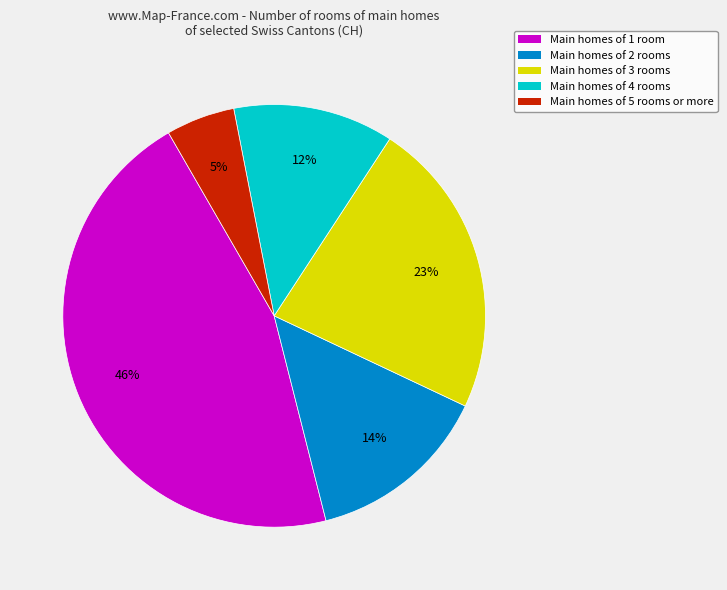

The Main homes of 5 rooms or more slice represents 17% of the pie. True or false?

False